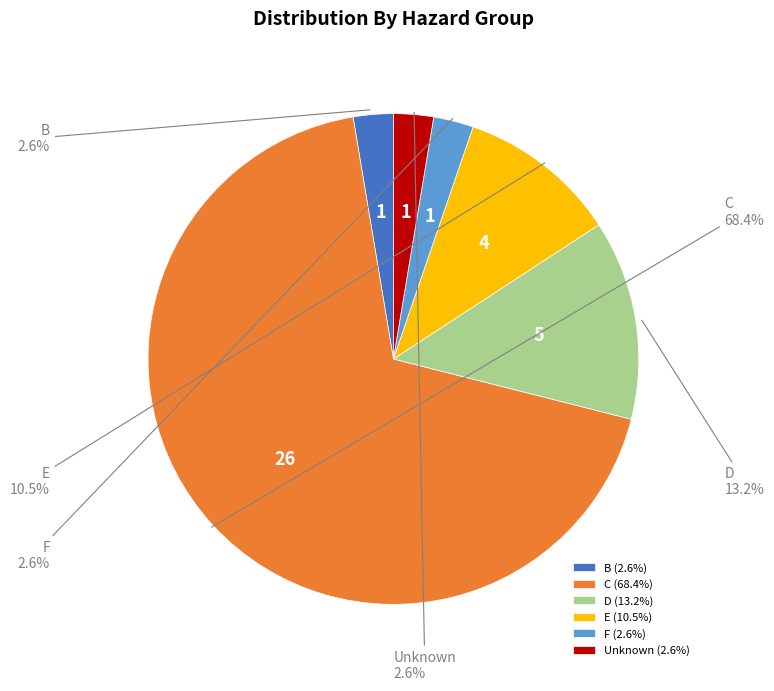

Is it true that B is 14% of the pie?

False